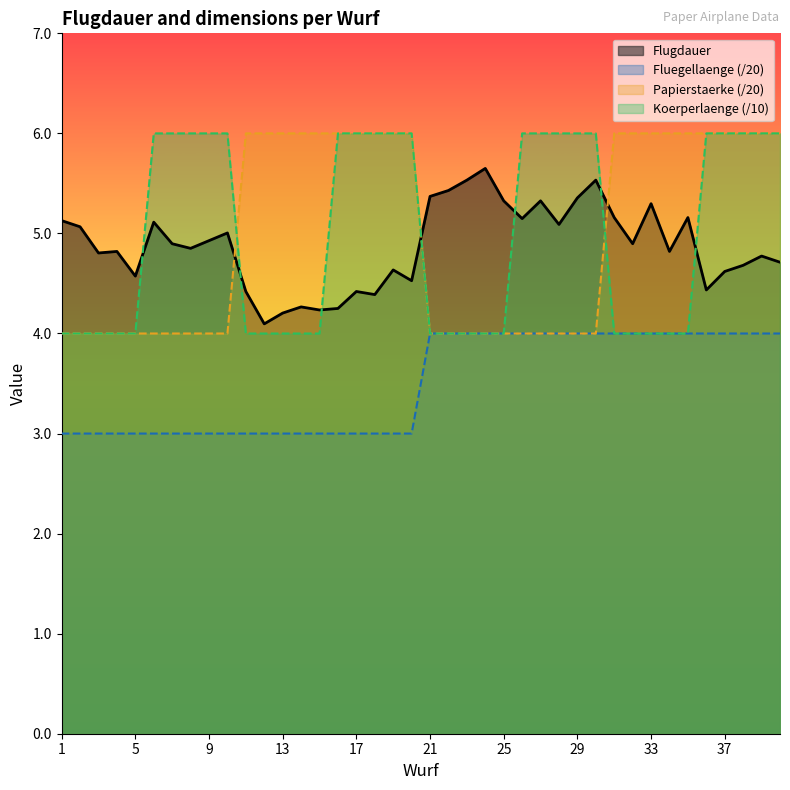

Which category has the highest value across all series?

11